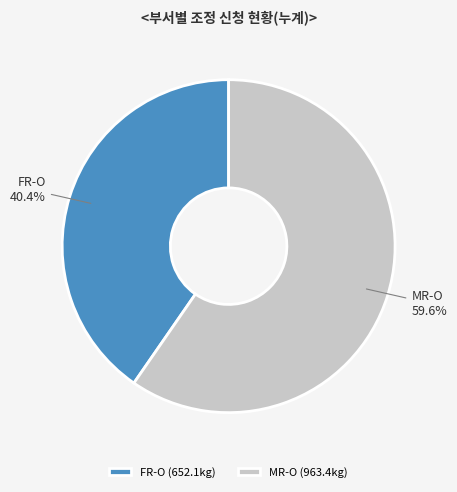

What percentage is NOT represented by MR-O?

40.4%